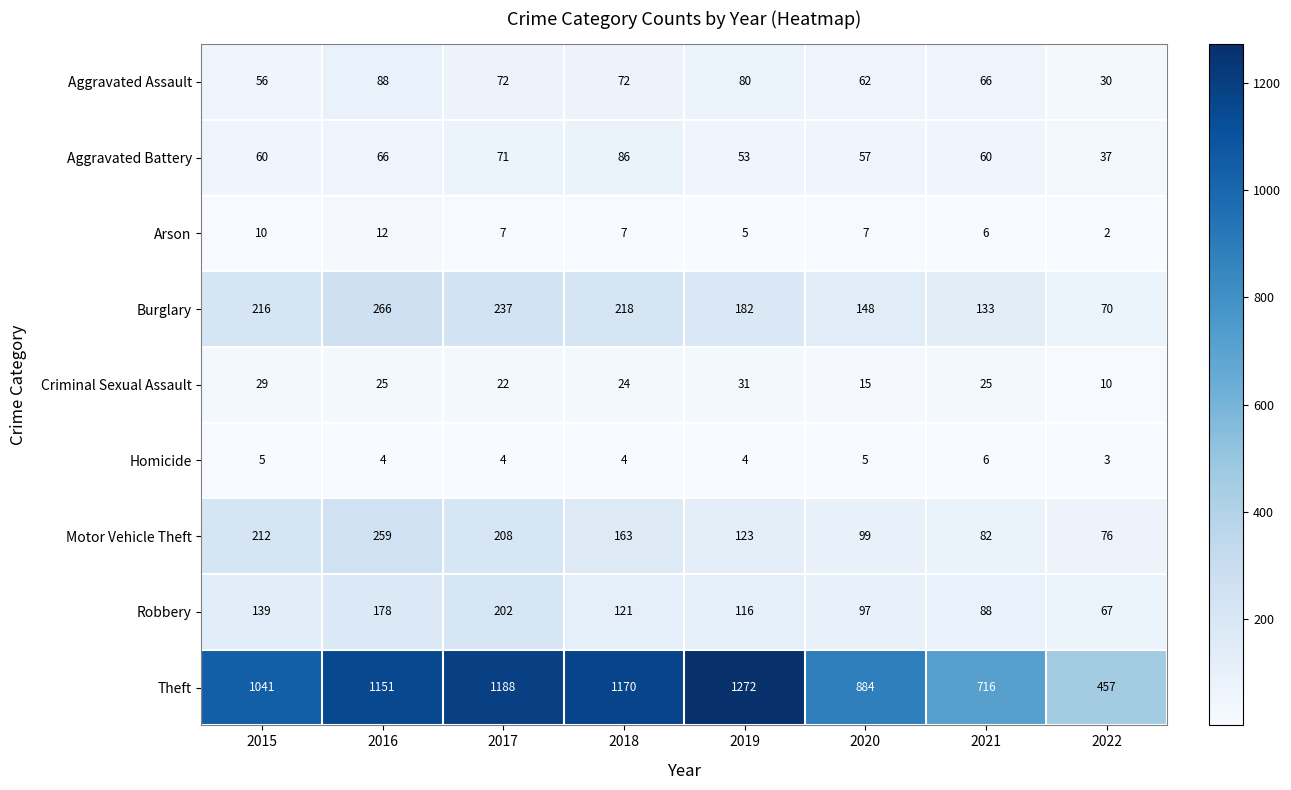

Where does the Robbery series first go above 121?

2015